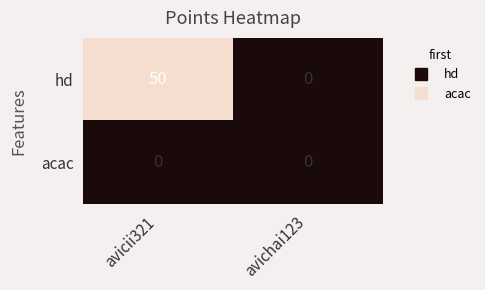

How many data points in hd are less than 50?

1